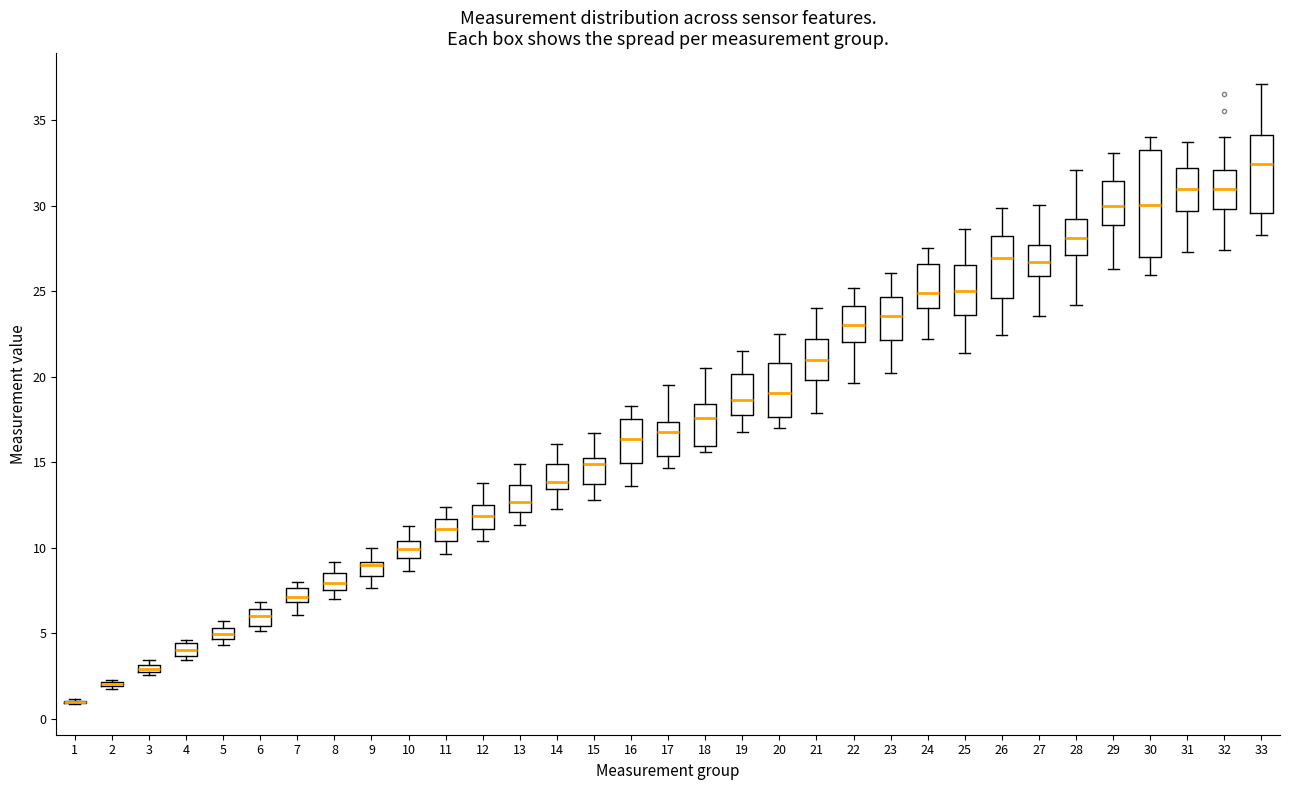

Where does the median line of the box at x = 18 sit on the y-axis? The values are not printed on the chart, so give them approximately, as read against the axis.

17.5